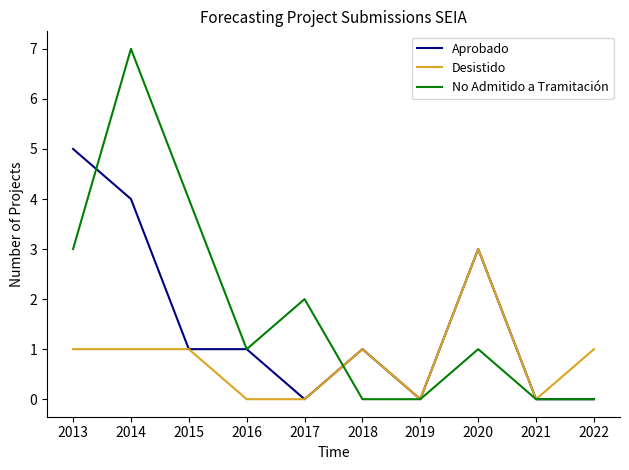

The value of Desistido at 2020 is -1. True or false?

False